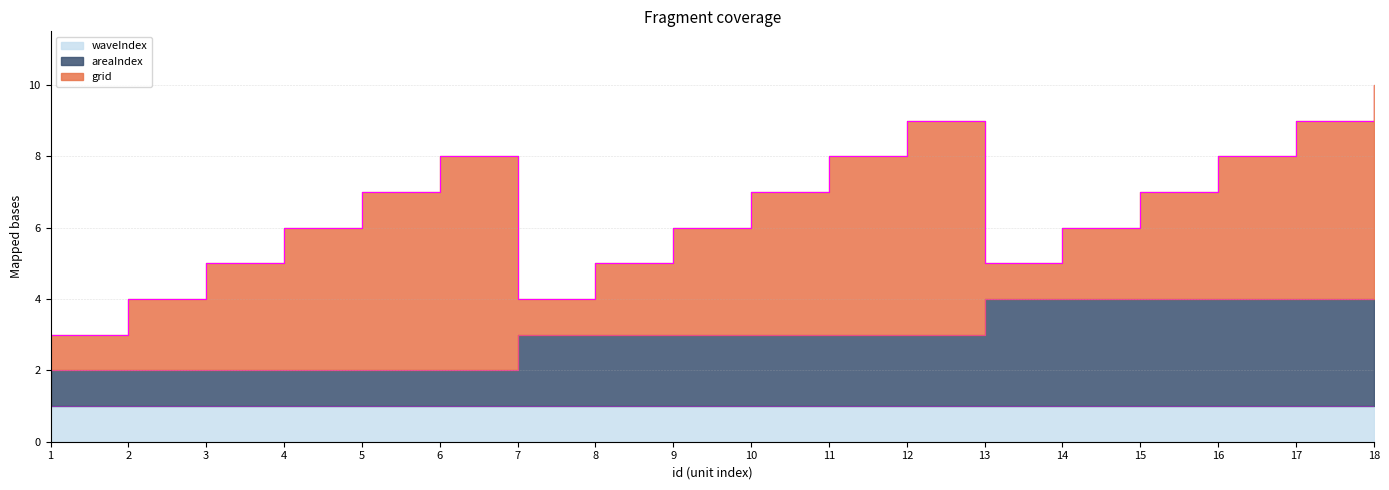

Which series changed the most between 8 and 11?

grid